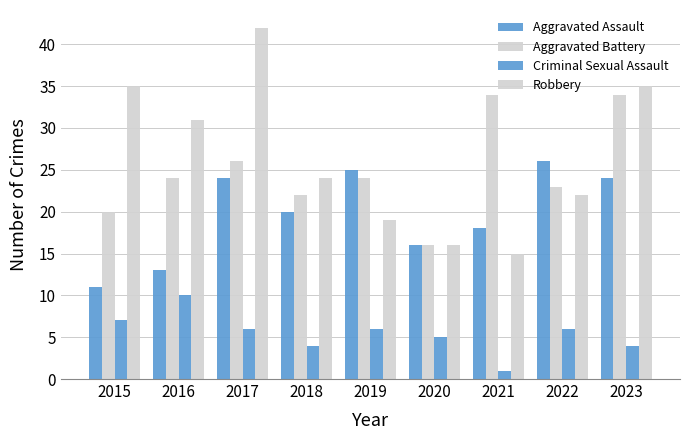

Are the bars horizontal?

No